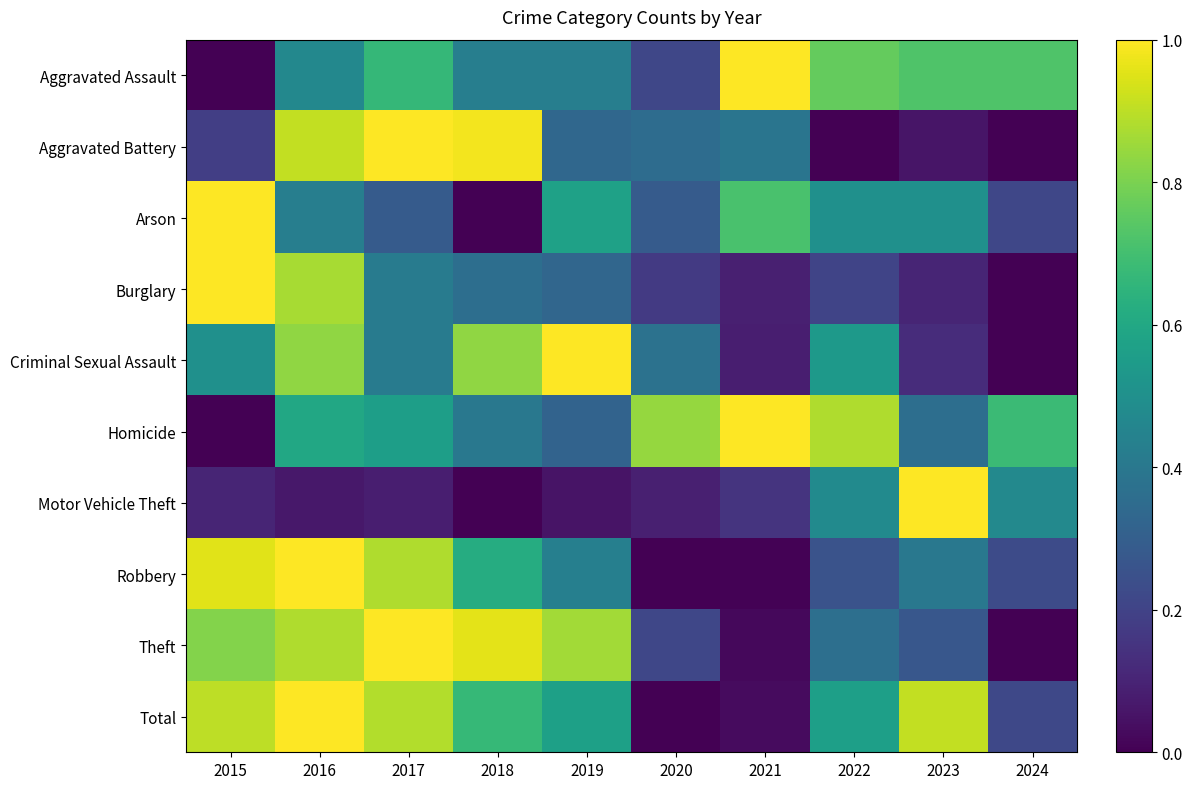

Reading right to left, transcribe all the data shown in this chart.

Aggravated Assault: 2024=0.7	2023=0.7	2022=0.8	2021=1.0	2020=0.2	2019=0.4	2018=0.4	2017=0.7	2016=0.5	2015=0.0
Aggravated Battery: 2024=0.0	2023=0.1	2022=0.0	2021=0.4	2020=0.4	2019=0.3	2018=1.0	2017=1.0	2016=0.9	2015=0.2
Arson: 2024=0.2	2023=0.5	2022=0.5	2021=0.7	2020=0.3	2019=0.6	2018=0.0	2017=0.3	2016=0.4	2015=1.0
Burglary: 2024=0.0	2023=0.1	2022=0.2	2021=0.1	2020=0.2	2019=0.3	2018=0.4	2017=0.4	2016=0.9	2015=1.0
Criminal Sexual Assault: 2024=0.0	2023=0.1	2022=0.5	2021=0.1	2020=0.4	2019=1.0	2018=0.8	2017=0.4	2016=0.8	2015=0.5
Homicide: 2024=0.7	2023=0.4	2022=0.9	2021=1.0	2020=0.8	2019=0.3	2018=0.4	2017=0.6	2016=0.6	2015=0.0
Motor Vehicle Theft: 2024=0.5	2023=1.0	2022=0.5	2021=0.1	2020=0.1	2019=0.1	2018=0.0	2017=0.1	2016=0.1	2015=0.1
Robbery: 2024=0.2	2023=0.4	2022=0.3	2021=0.0	2020=0.0	2019=0.4	2018=0.6	2017=0.9	2016=1.0	2015=1.0
Theft: 2024=0.0	2023=0.3	2022=0.4	2021=0.0	2020=0.2	2019=0.9	2018=1.0	2017=1.0	2016=0.9	2015=0.8
Total: 2024=0.2	2023=0.9	2022=0.6	2021=0.0	2020=0.0	2019=0.6	2018=0.7	2017=0.9	2016=1.0	2015=0.9